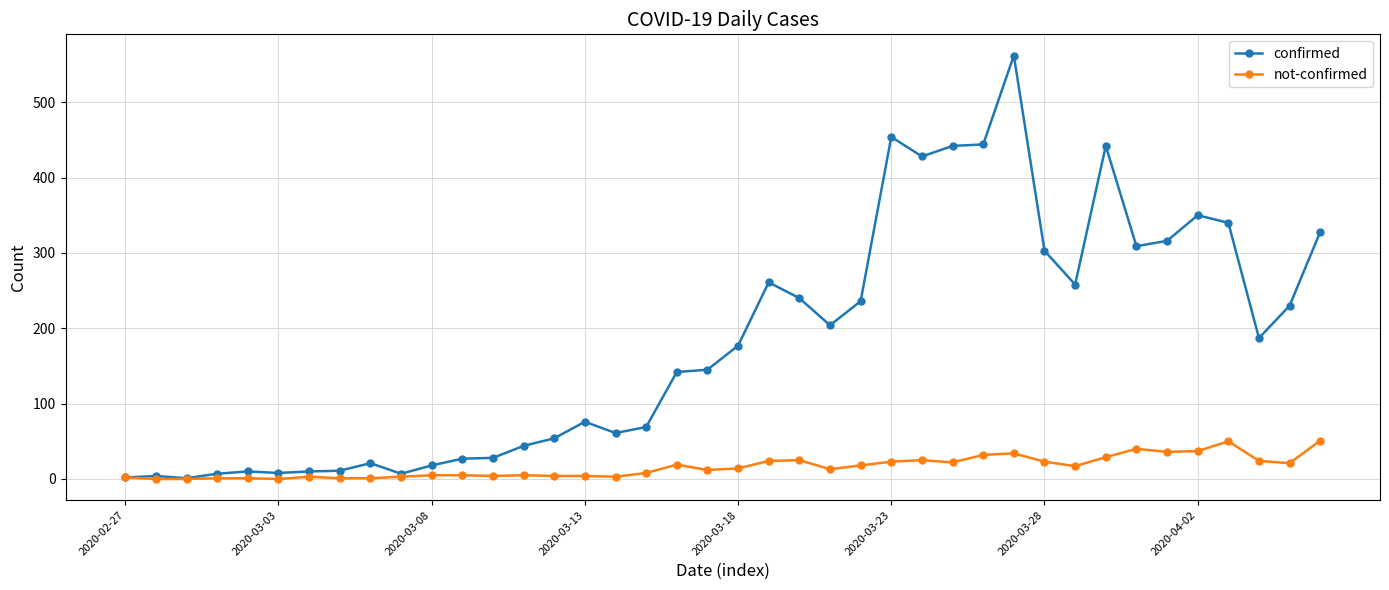

What is the value of the not-confirmed point at the 34th from the left?

40